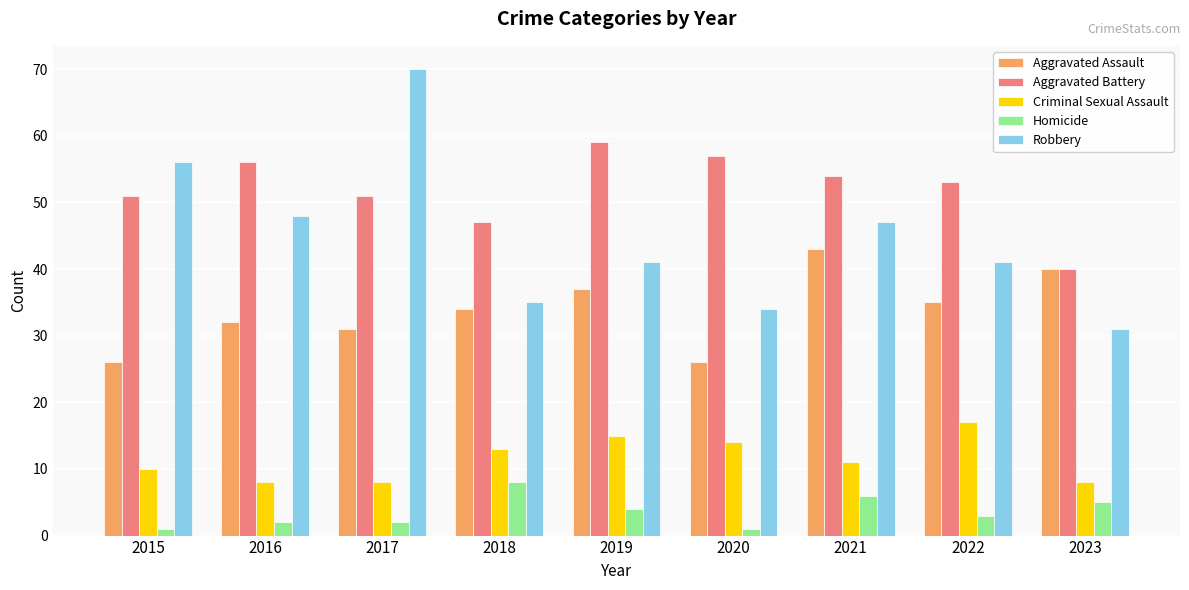

What is the sum of all Criminal Sexual Assault values?

104